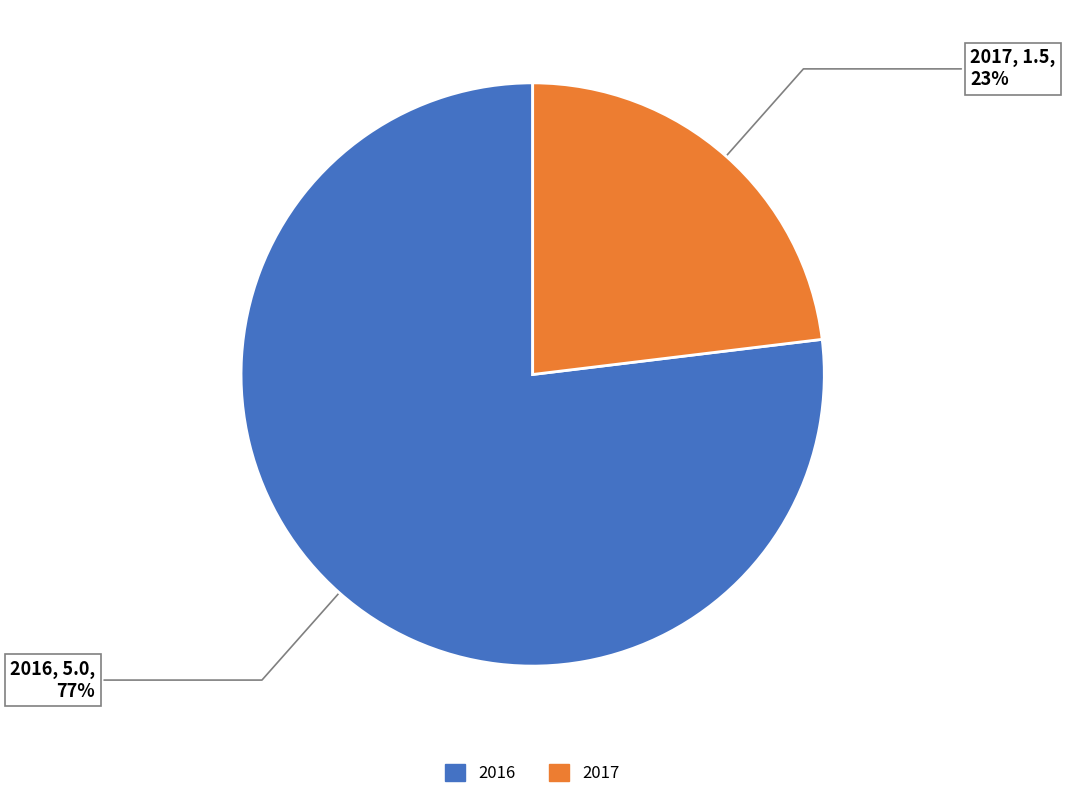

Which slice is the smallest?

2017